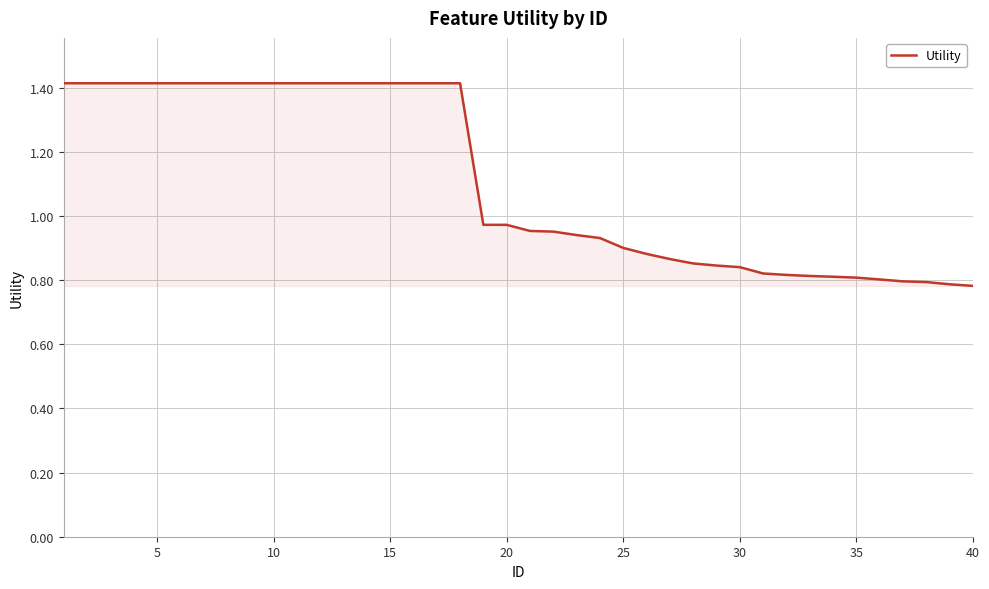

How many lines are shown in the chart?

1